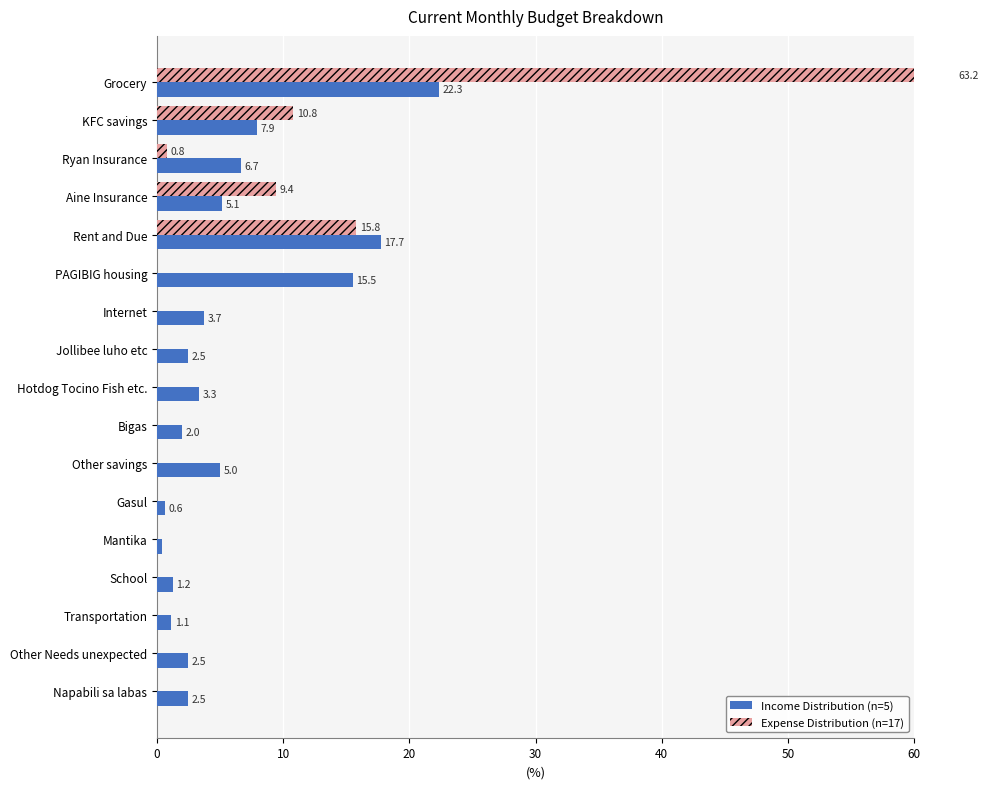

Is it true that Expense Distribution (n=17) equals 10.8 at KFC savings?

True